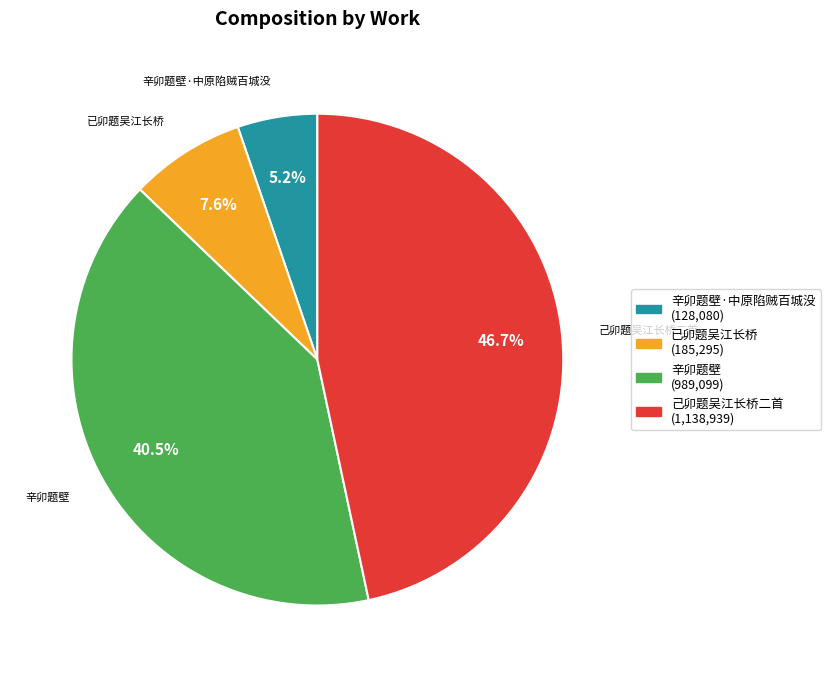

What percentage do 辛卯题壁·中原陷贼百城没 and 已卯题吴江长桥 together represent?

12.8%